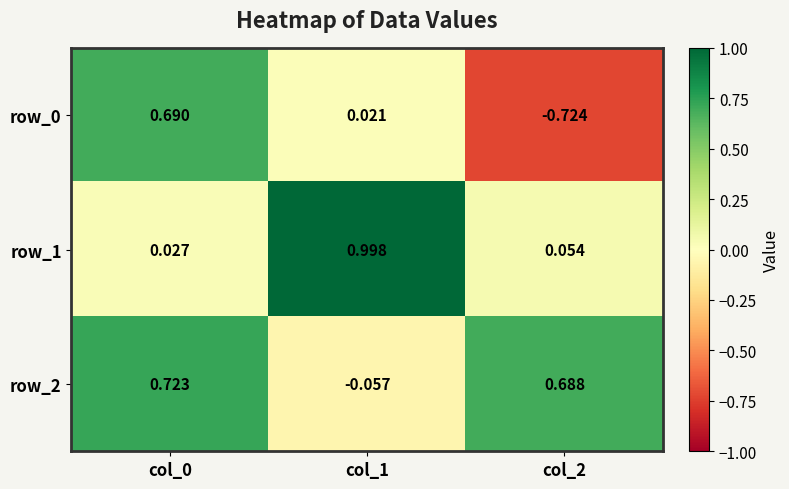

Is the value of row_2 at col_2 greater than the value of row_0 at col_1?

Yes